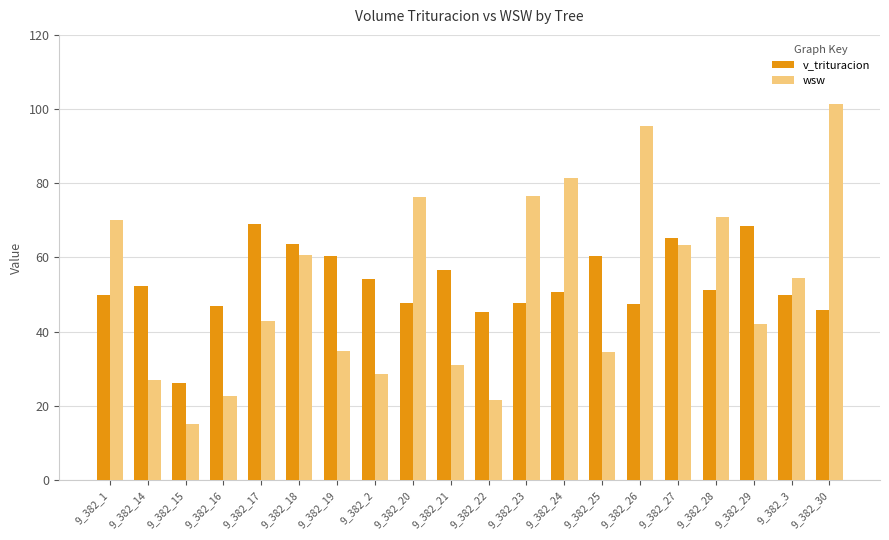

Are the bars grouped side by side (vs. stacked)?

Yes